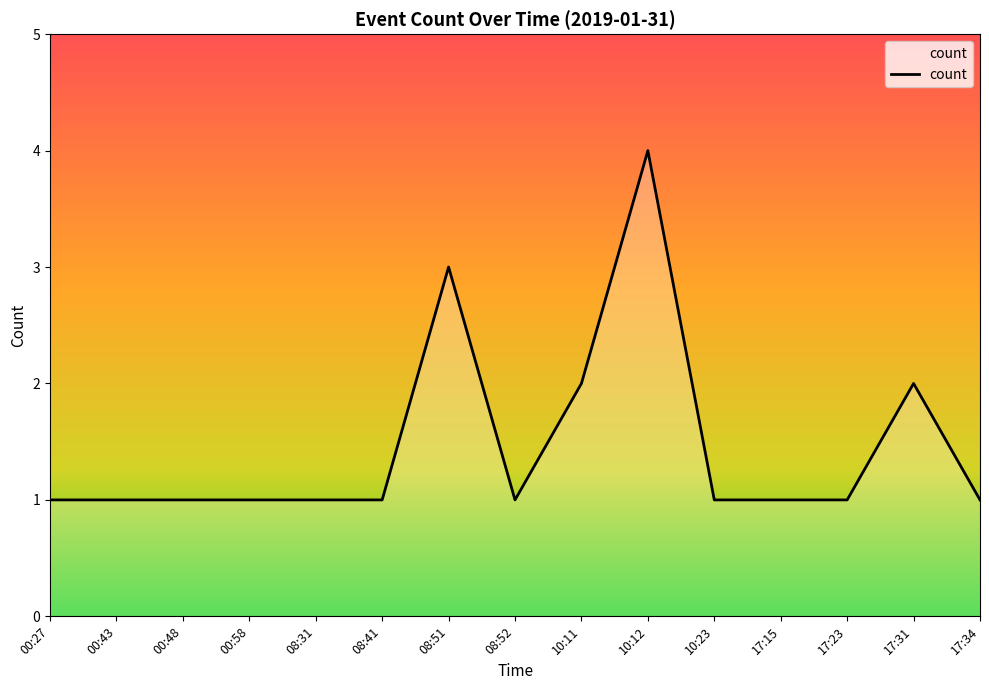

How many values are between 1 and 2?

13